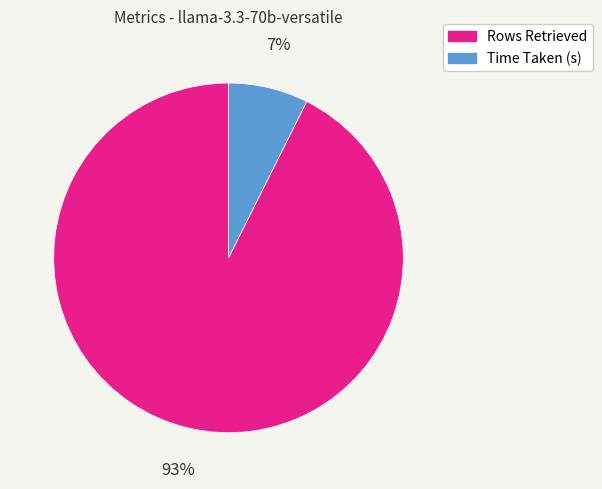

Which slice represents more than half of the pie?

Rows Retrieved